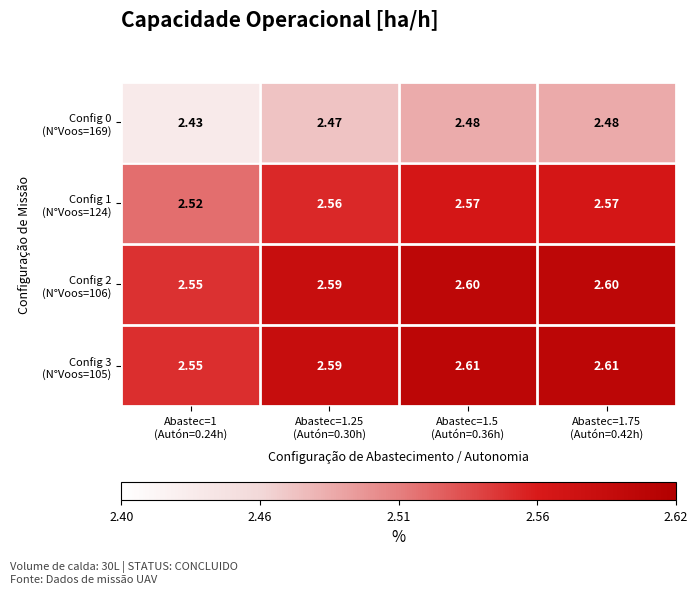

At which category is the sum across all series the highest?

Abastec=1.75
(Autón=0.42h)